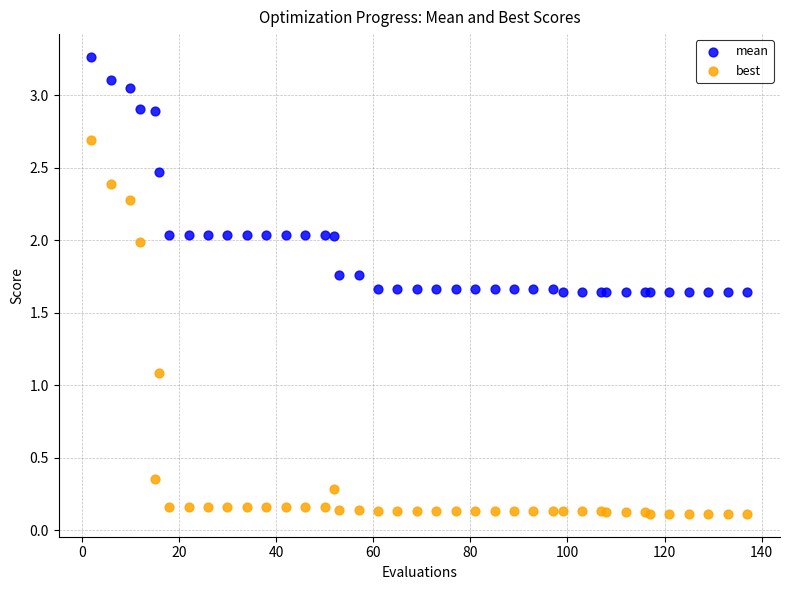

What are all the series names shown in the legend?

mean, best